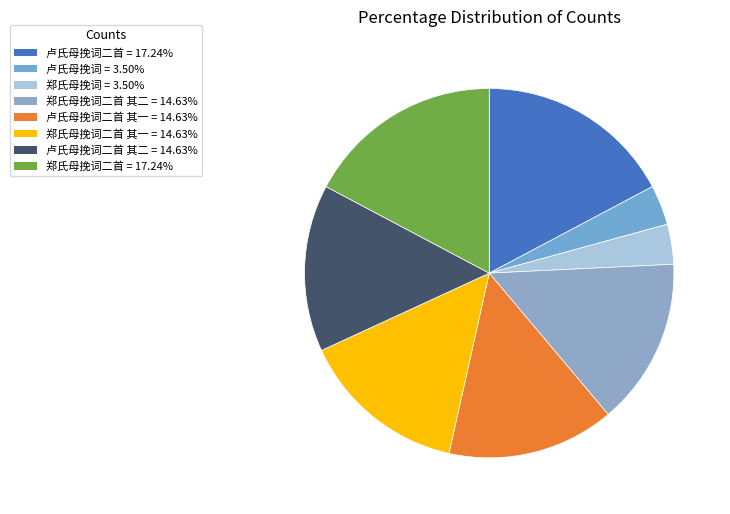

Is there any slice that represents more than half of the pie?

No